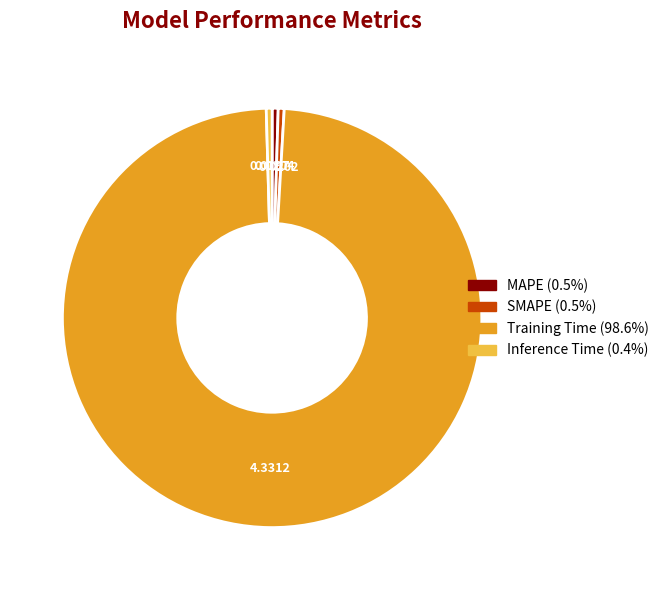

Is it true that Inference Time is 0% of the pie?

True